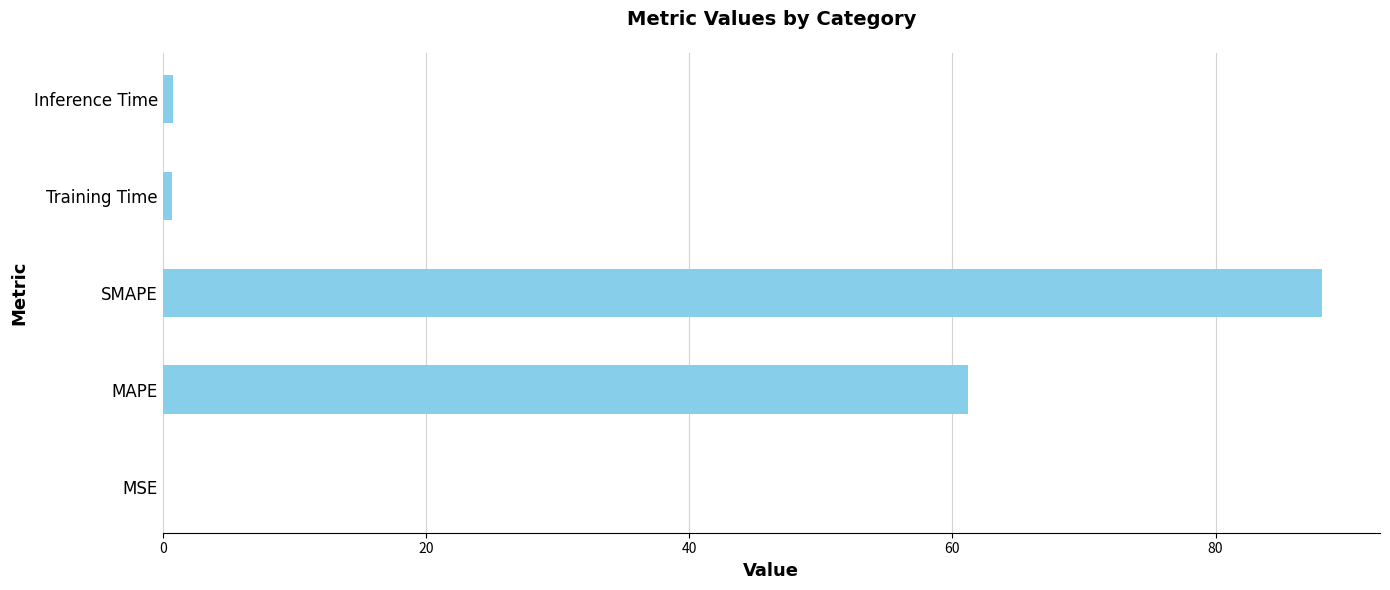

How many distinct data groups are displayed?

1